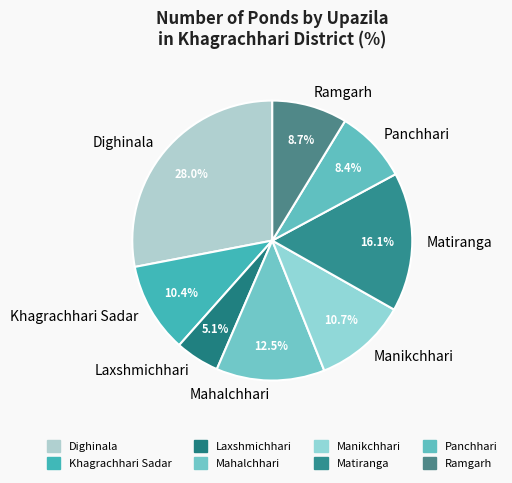

Does Khagrachhari Sadar represent more than half of the total?

No